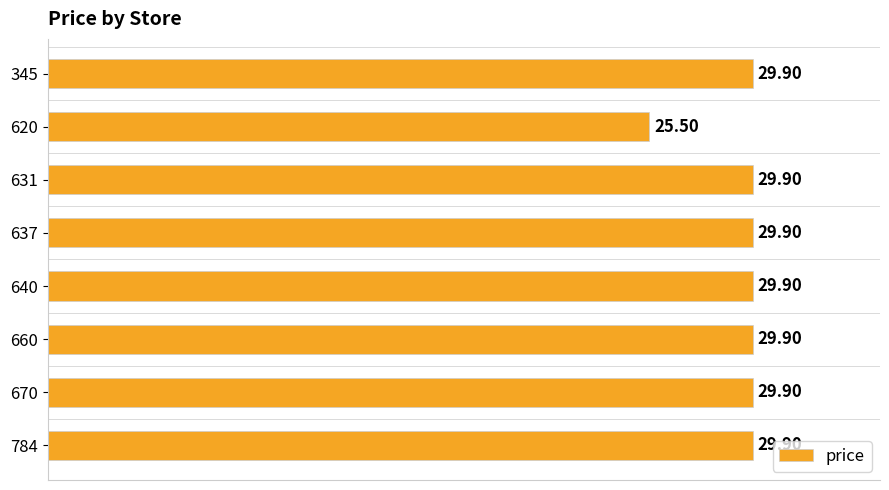

Which has a higher value, 637 or 620?

637